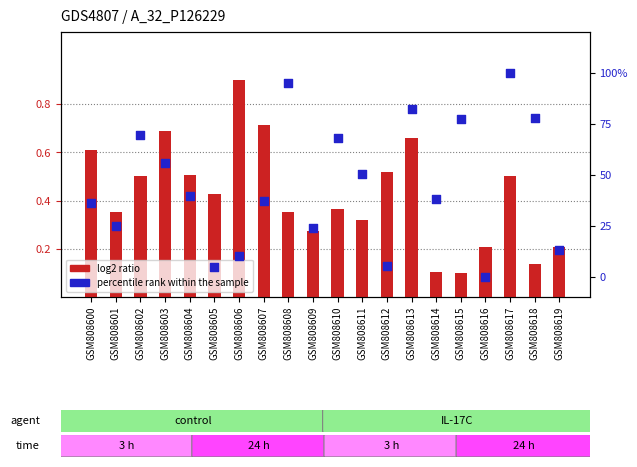

Which series contains the highest Y value?

percentile rank within the sample